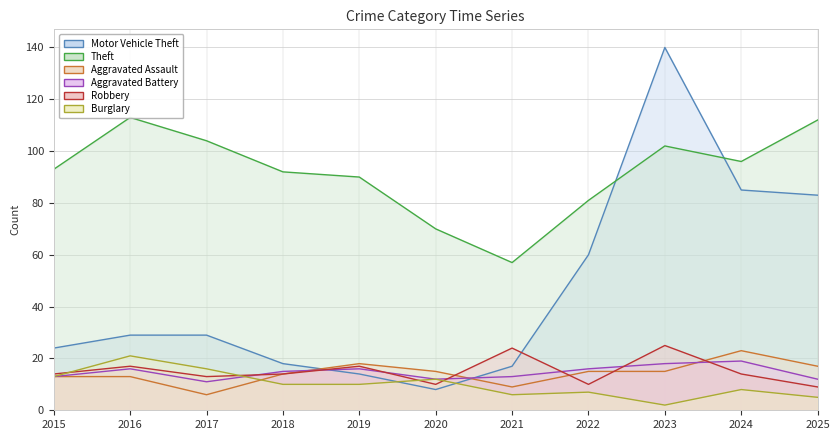

What is the total value across all series at 2020?

127